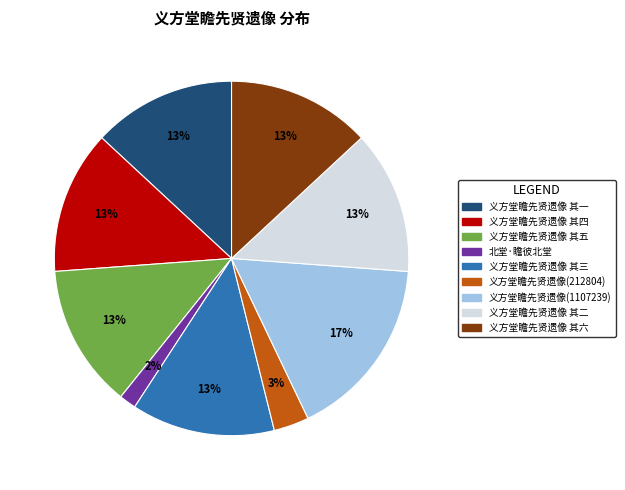

Does any single category account for the majority?

No